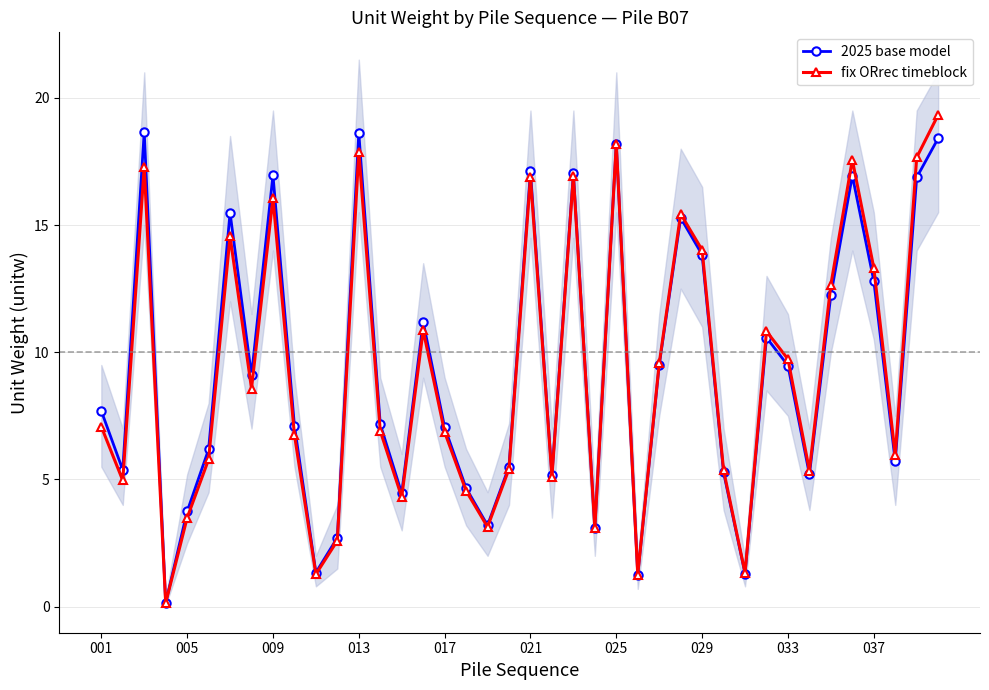

True or false: 2025 base model has a value of 1.7 at 005.

False